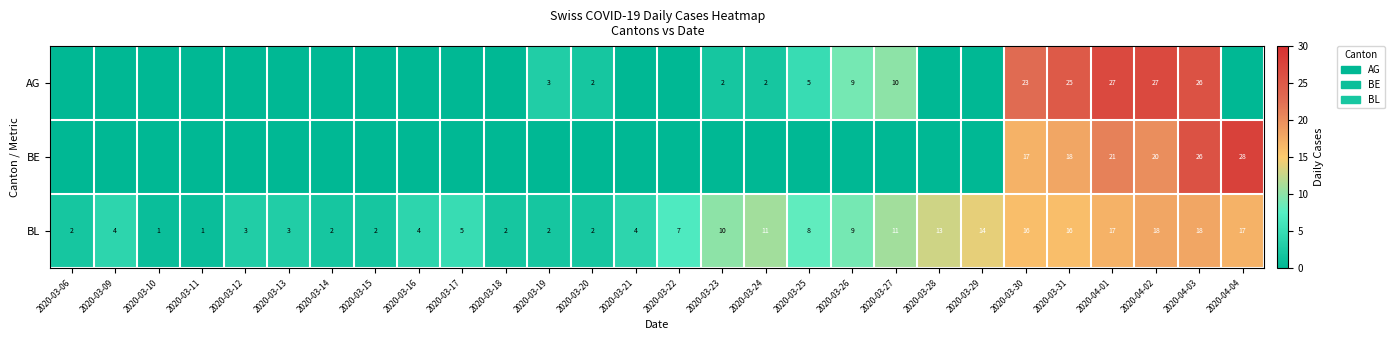

Which has a higher value, 2020-03-12 or 2020-03-13?

2020-03-12